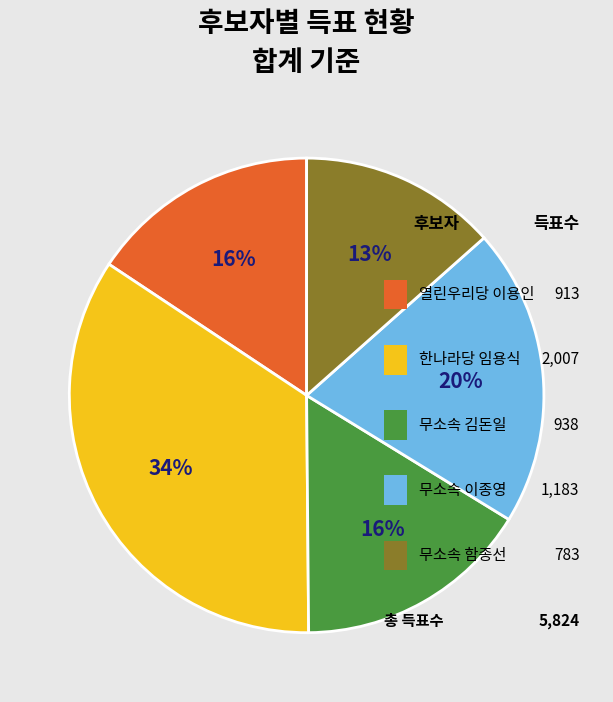

To the nearest percent, what is the difference between the largest and smallest slice percentages?

21%